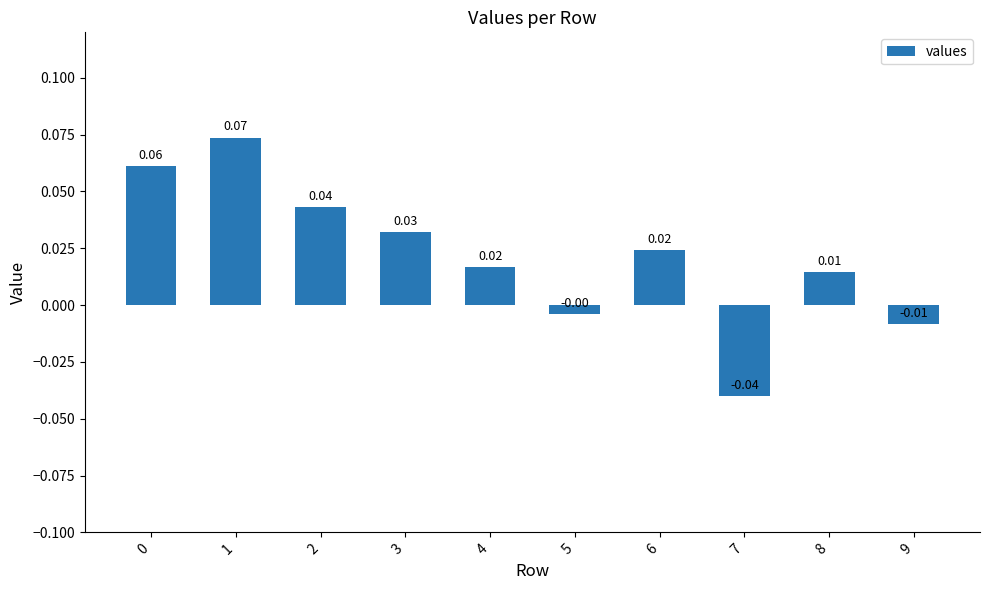

What is the sum of all values?

0.2